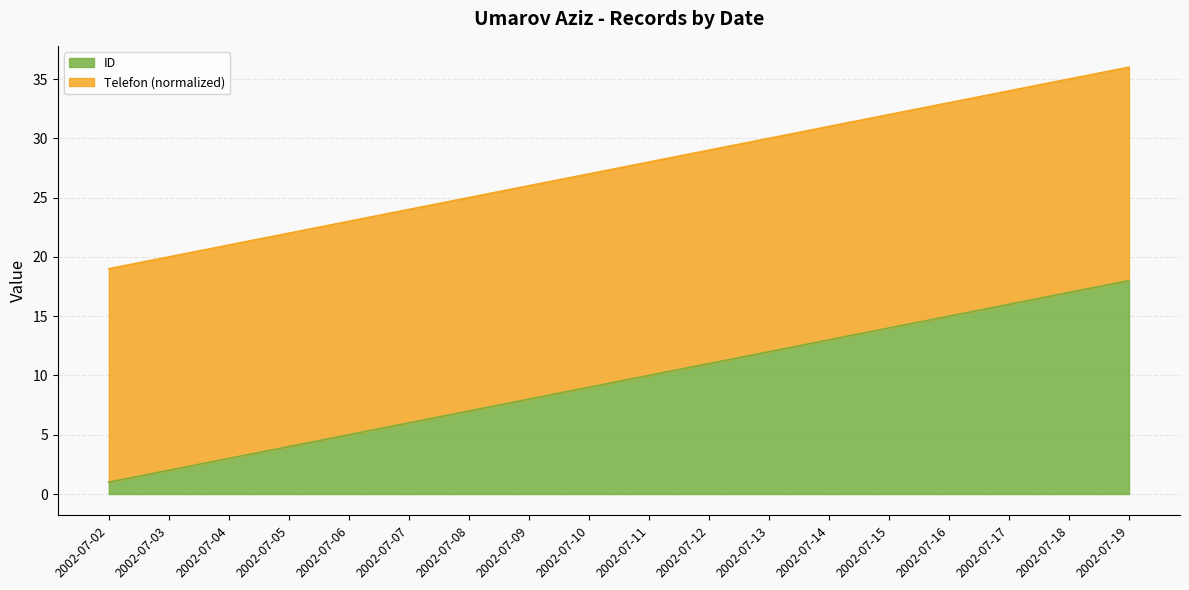

What is the difference between the maximum and minimum values?

17